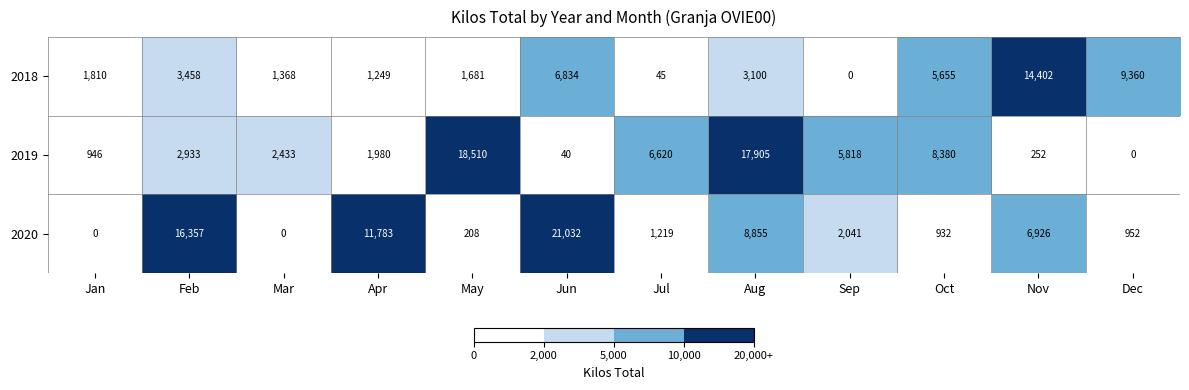

At how many categories does at least one series exceed 14484?

4